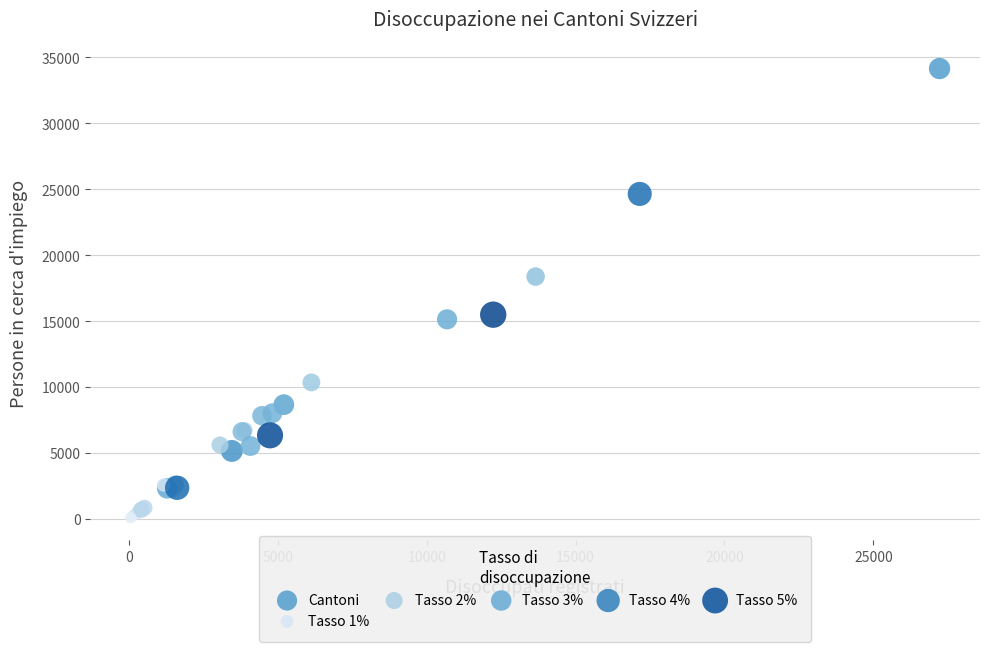

What Y value in the scatter plot is closest to 17129?

18385